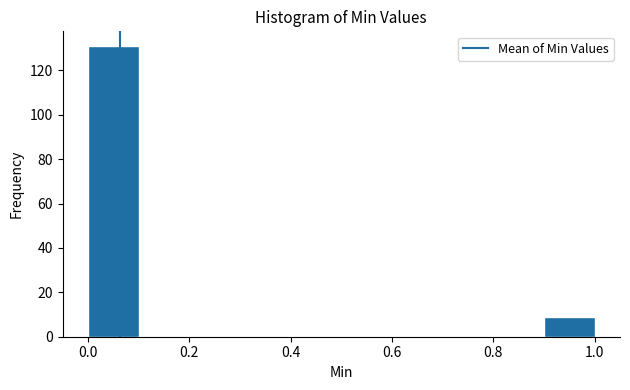

What is the height of the bar covering 0.9 to 1.0 on the x-axis? The values are not printed on the chart, so give them approximately, as read against the axis.

10